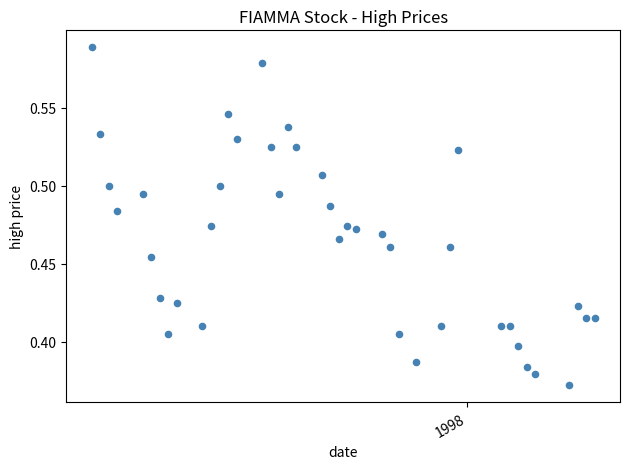

What is the range of X values (max minus min)?

59.0